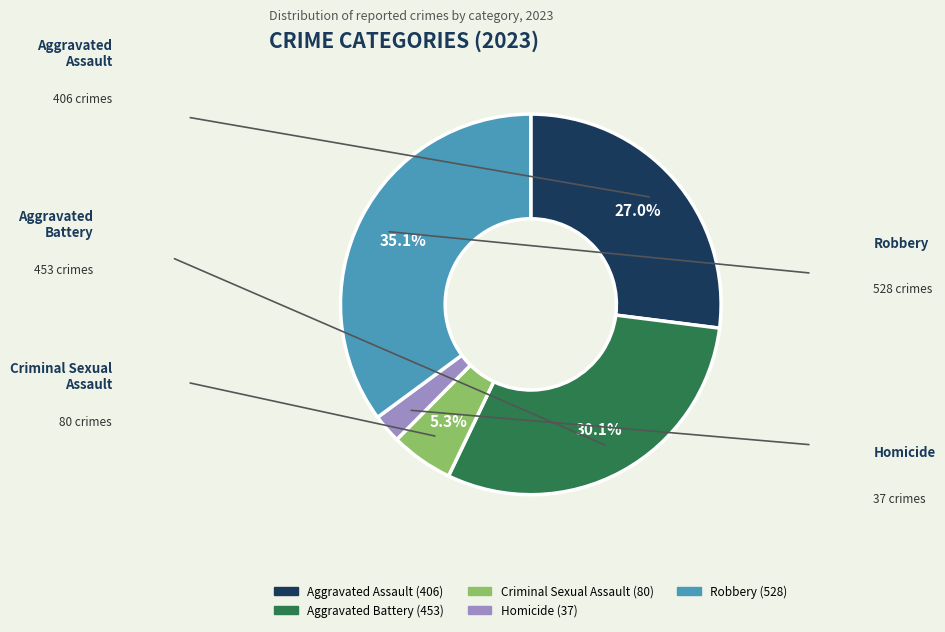

Rank the categories by value from lowest to highest.

Homicide, Criminal Sexual Assault, Aggravated Assault, Aggravated Battery, Robbery